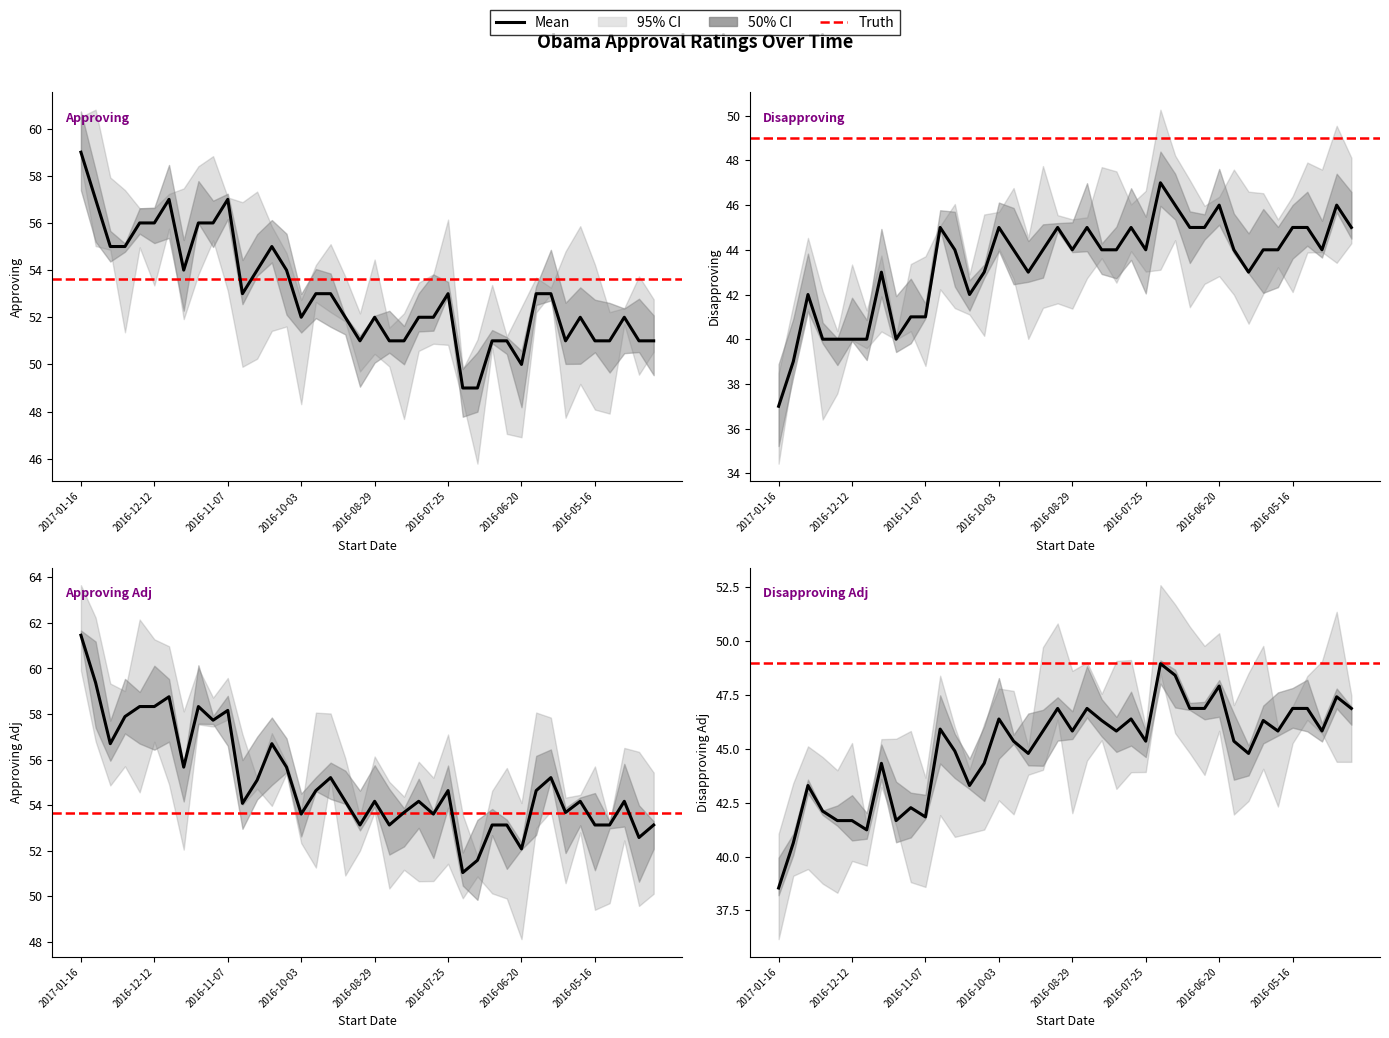

In Approving_adj_Obama, how many points are lower than both neighbors (excluding endpoints)?

12